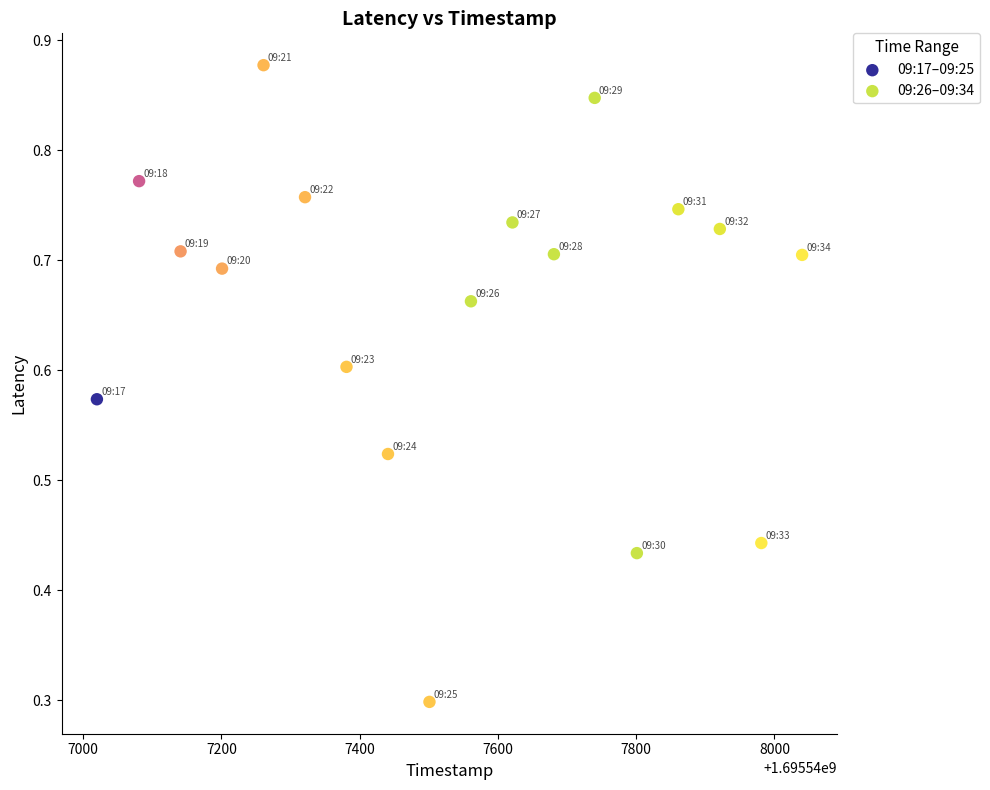

Which series reaches the minimum Y coordinate?

09:17–09:25